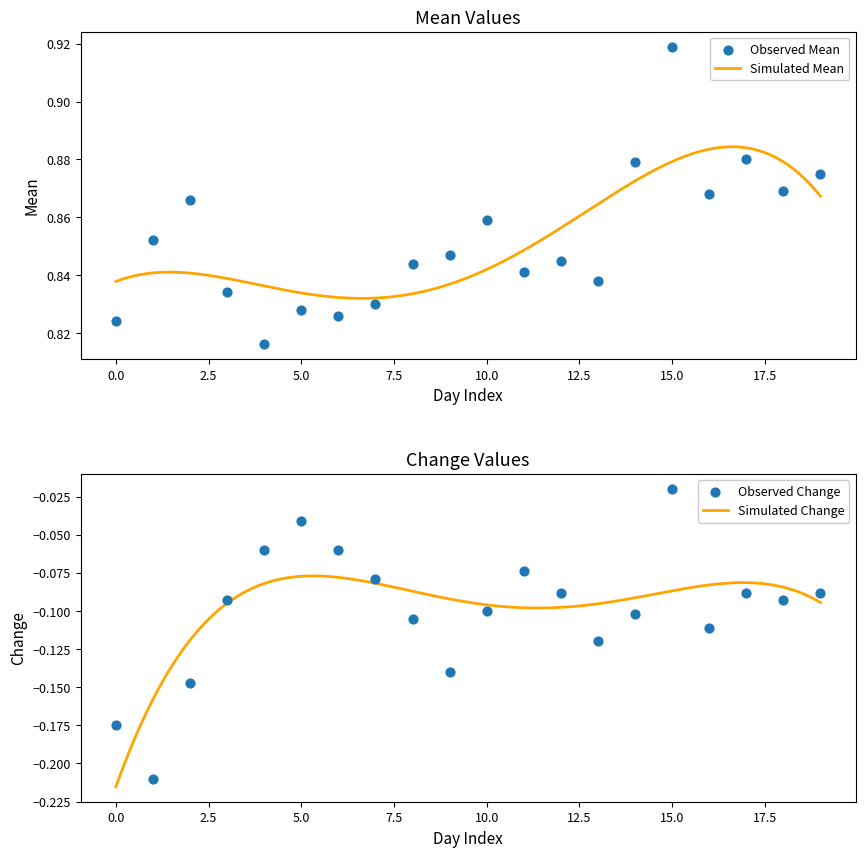

Which series has the largest Y range (max minus min)?

chg